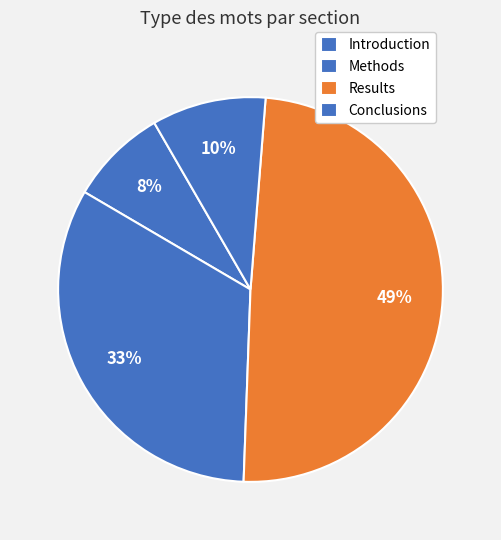

What is the largest slice in the pie chart?

Results